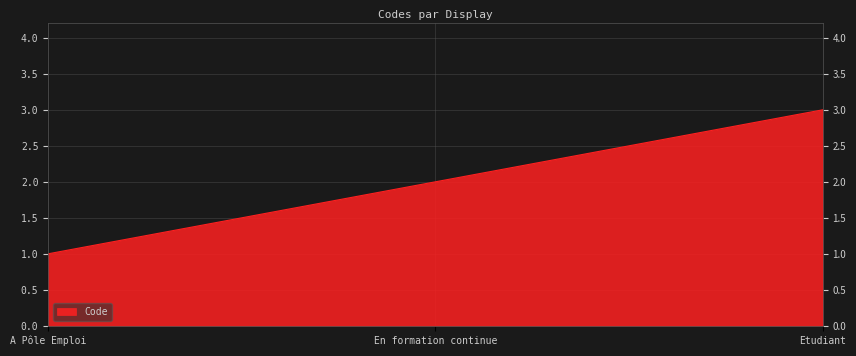

What is the approximate value at Etudiant?

3